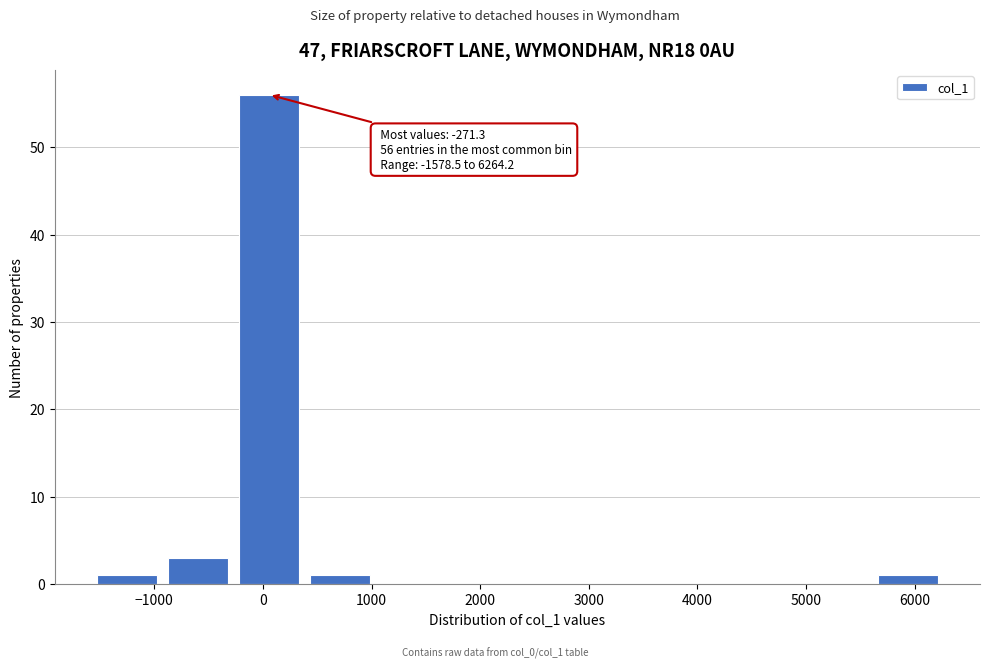

Which range on the x-axis has the tallest bar?

-300 to 400